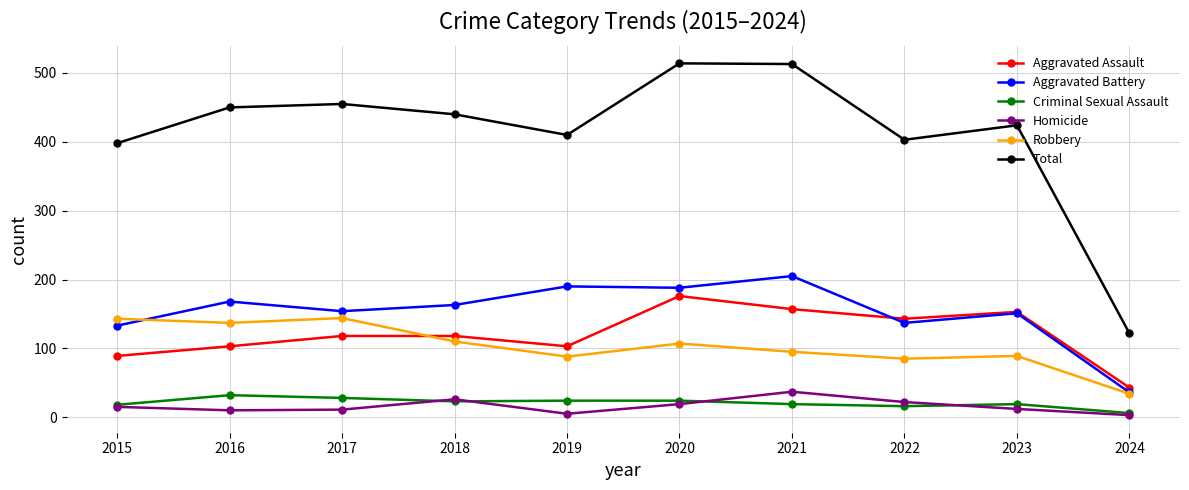

The Robbery series shows 107 at 2020. True or false?

True